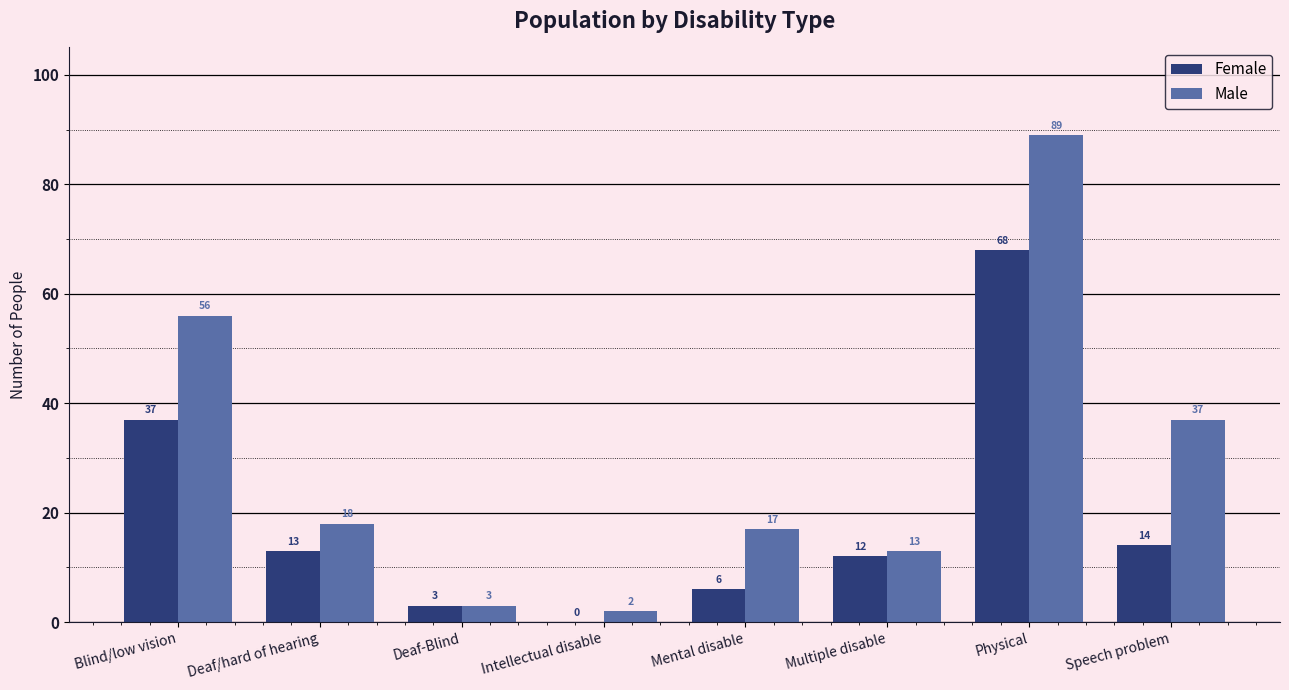

The value of Female at Blind/low vision is 58. True or false?

False